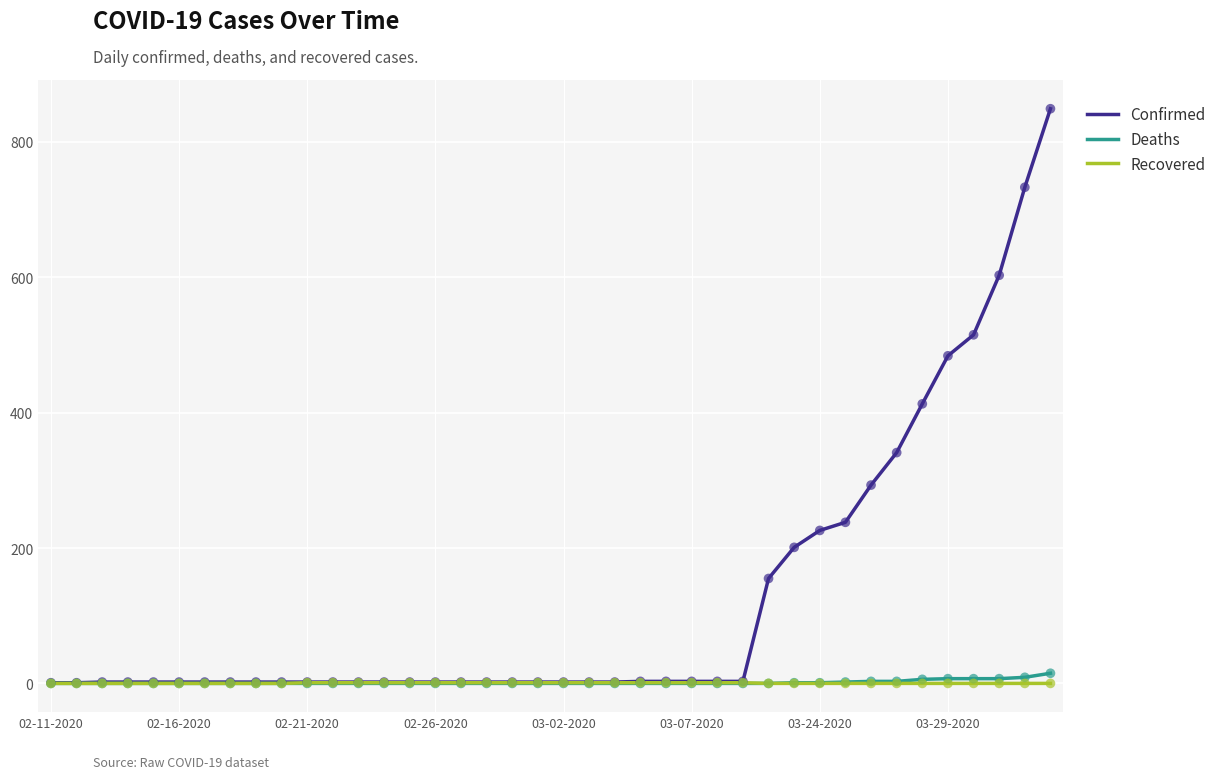

Which series has the widest spread of values?

Confirmed